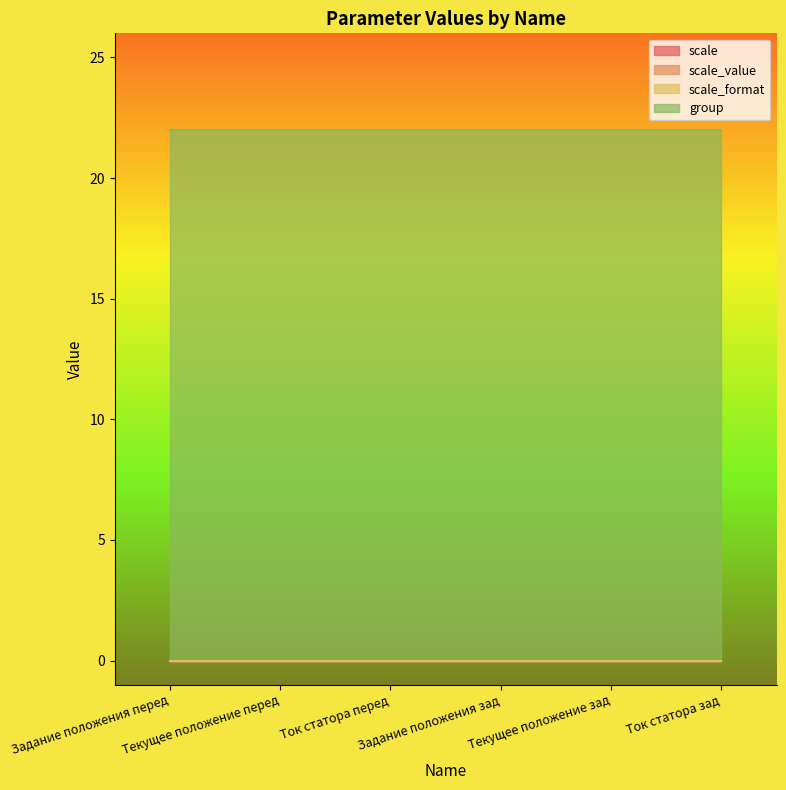

What is the label of the 3rd point from the left?

Ток статора перед